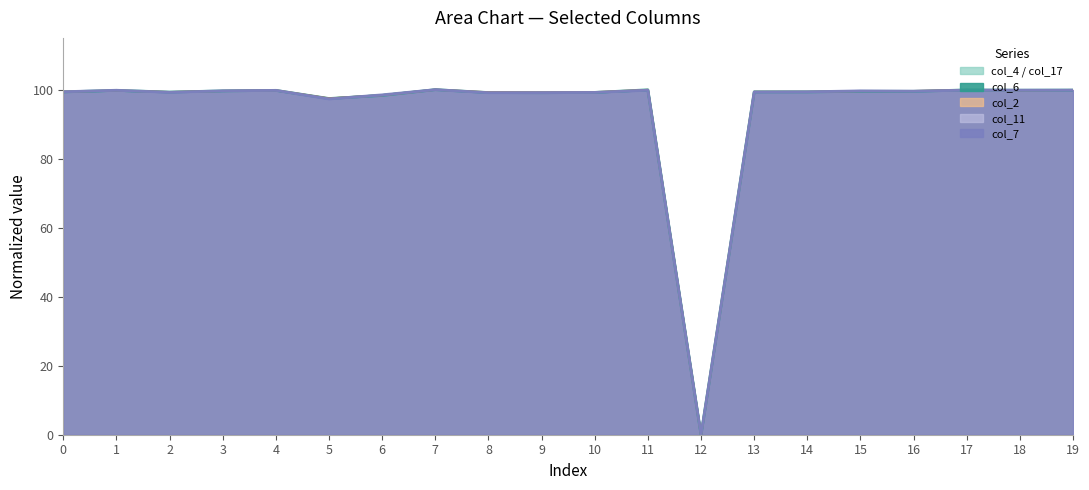

Between 0 and 7, which series saw the biggest shift?

col_4